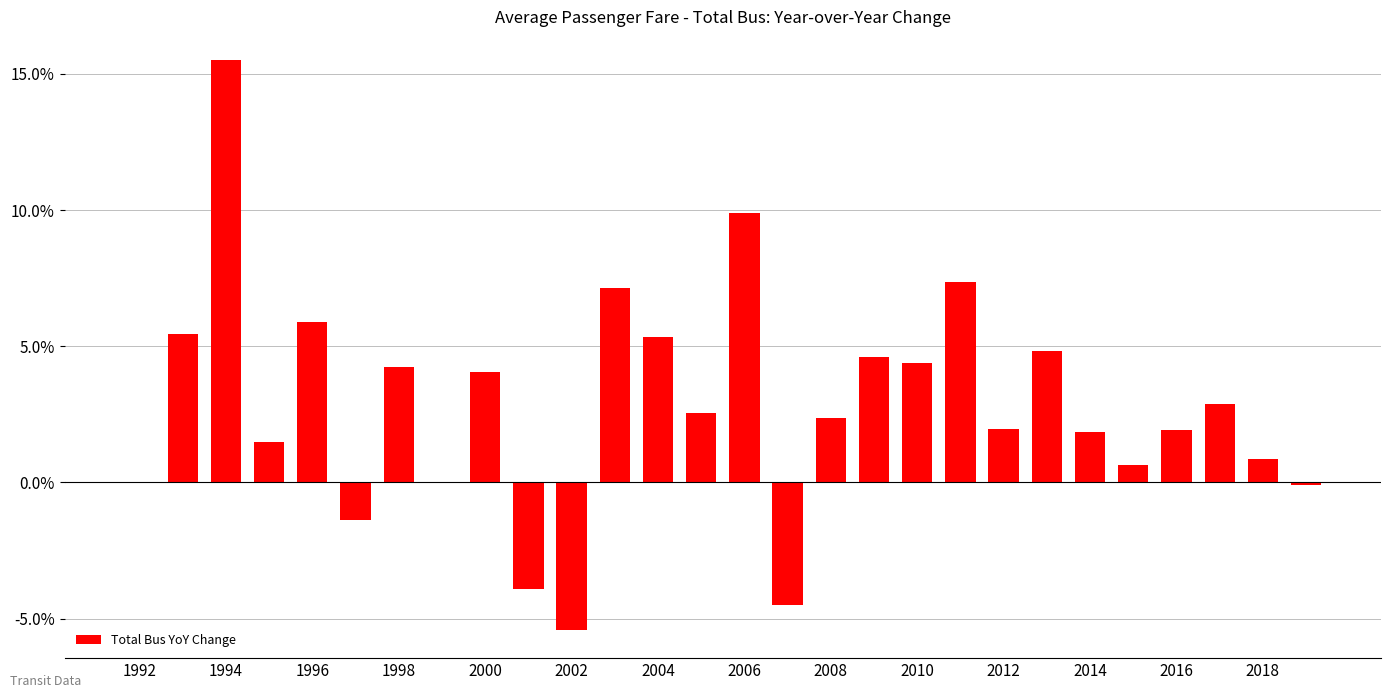

Are the bars horizontal?

No